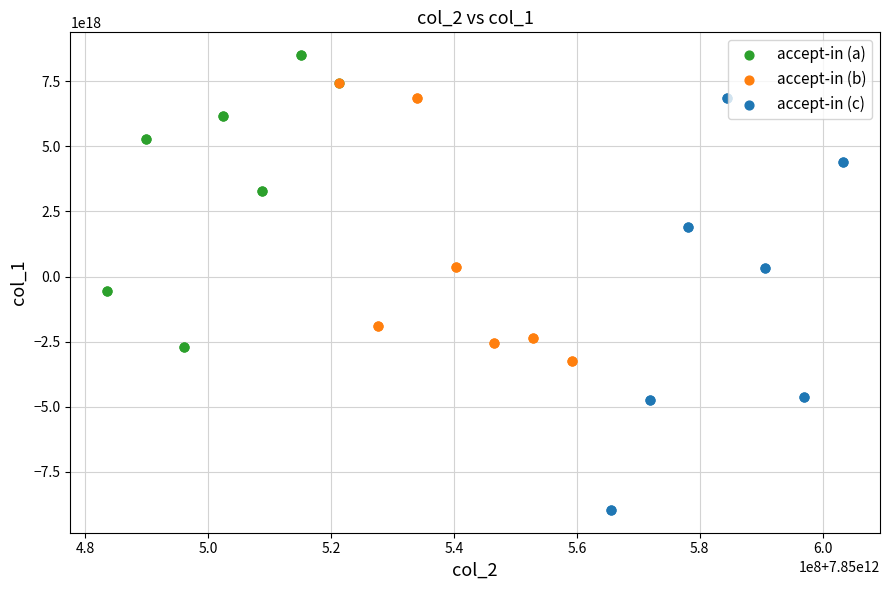

What are all the series names shown in the legend?

accept-in (a), accept-in (b), accept-in (c)